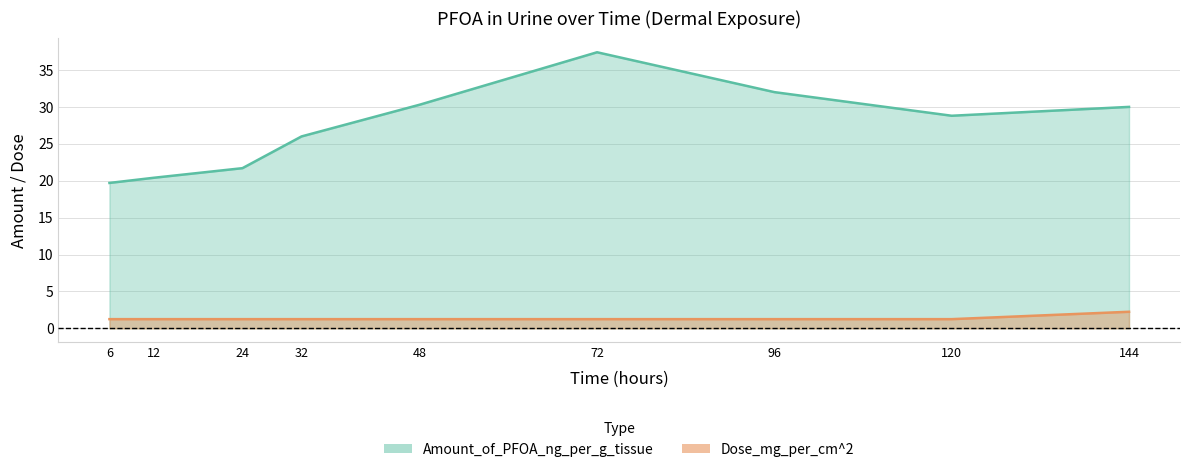

At which label does Amount_of_PFOA_ng_per_g_tissue reach its peak?

72